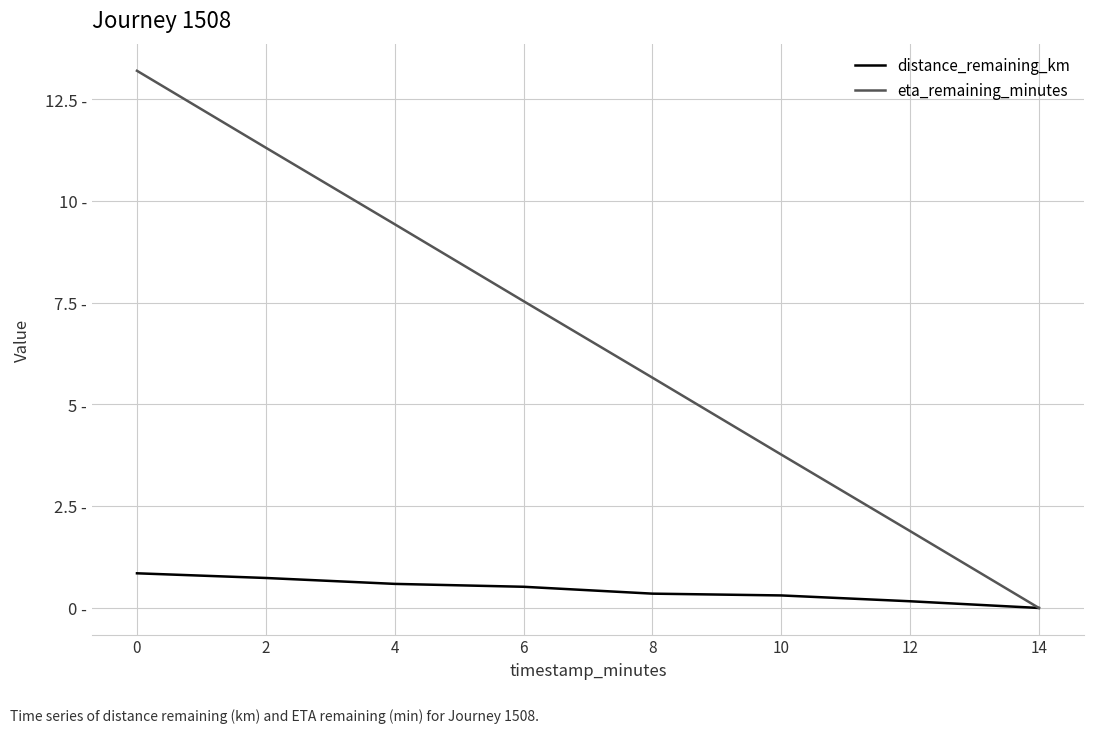

Reading right to left, extract all data points from this chart.

distance_remaining_km: 0.0	0.2	0.3	0.4	0.5	0.6	0.7	0.9
eta_remaining_minutes: 0.0	1.9	3.8	5.7	7.5	9.4	11.3	13.2